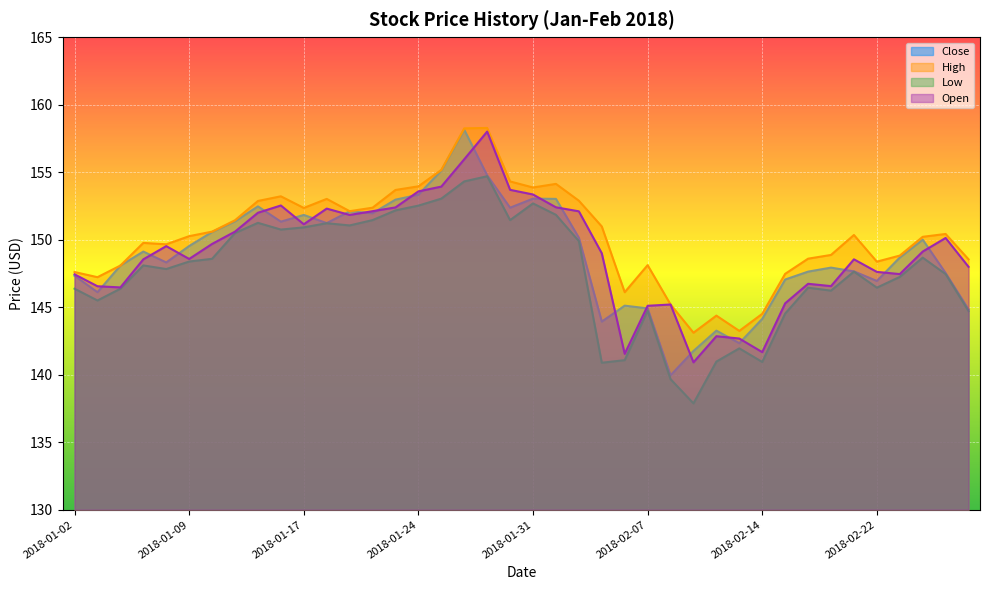

What are all the series names shown in the legend?

Close, High, Low, Open